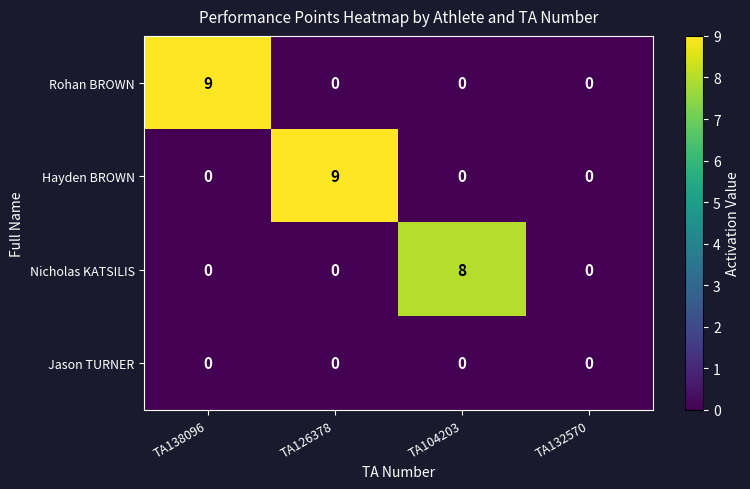

The Rohan BROWN series shows 5 at TA138096. True or false?

False